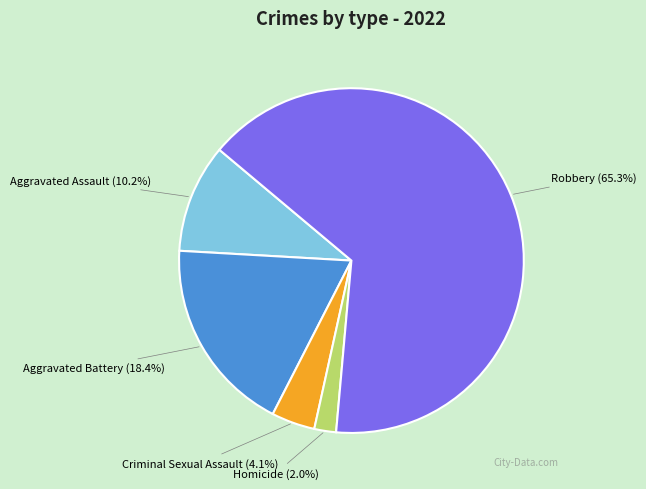

How many segments does this pie chart have?

5